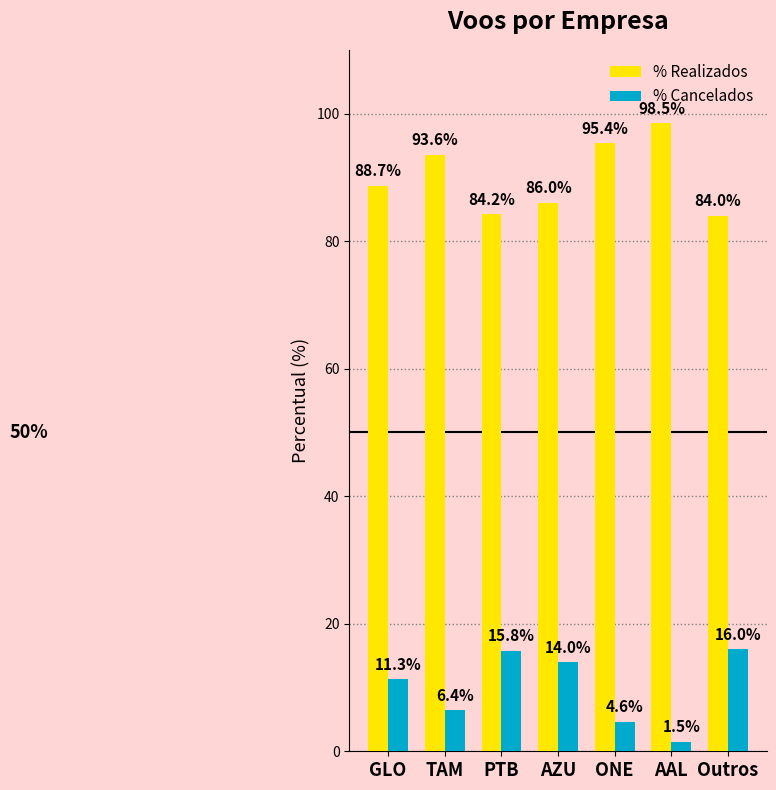

Reading left to right, extract all data points from this chart.

% Realizados: GLO=88.7	TAM=93.6	PTB=84.2	AZU=86.0	ONE=95.4	AAL=98.5	Outros=84.0
% Cancelados: GLO=11.3	TAM=6.4	PTB=15.8	AZU=14.0	ONE=4.6	AAL=1.5	Outros=16.0